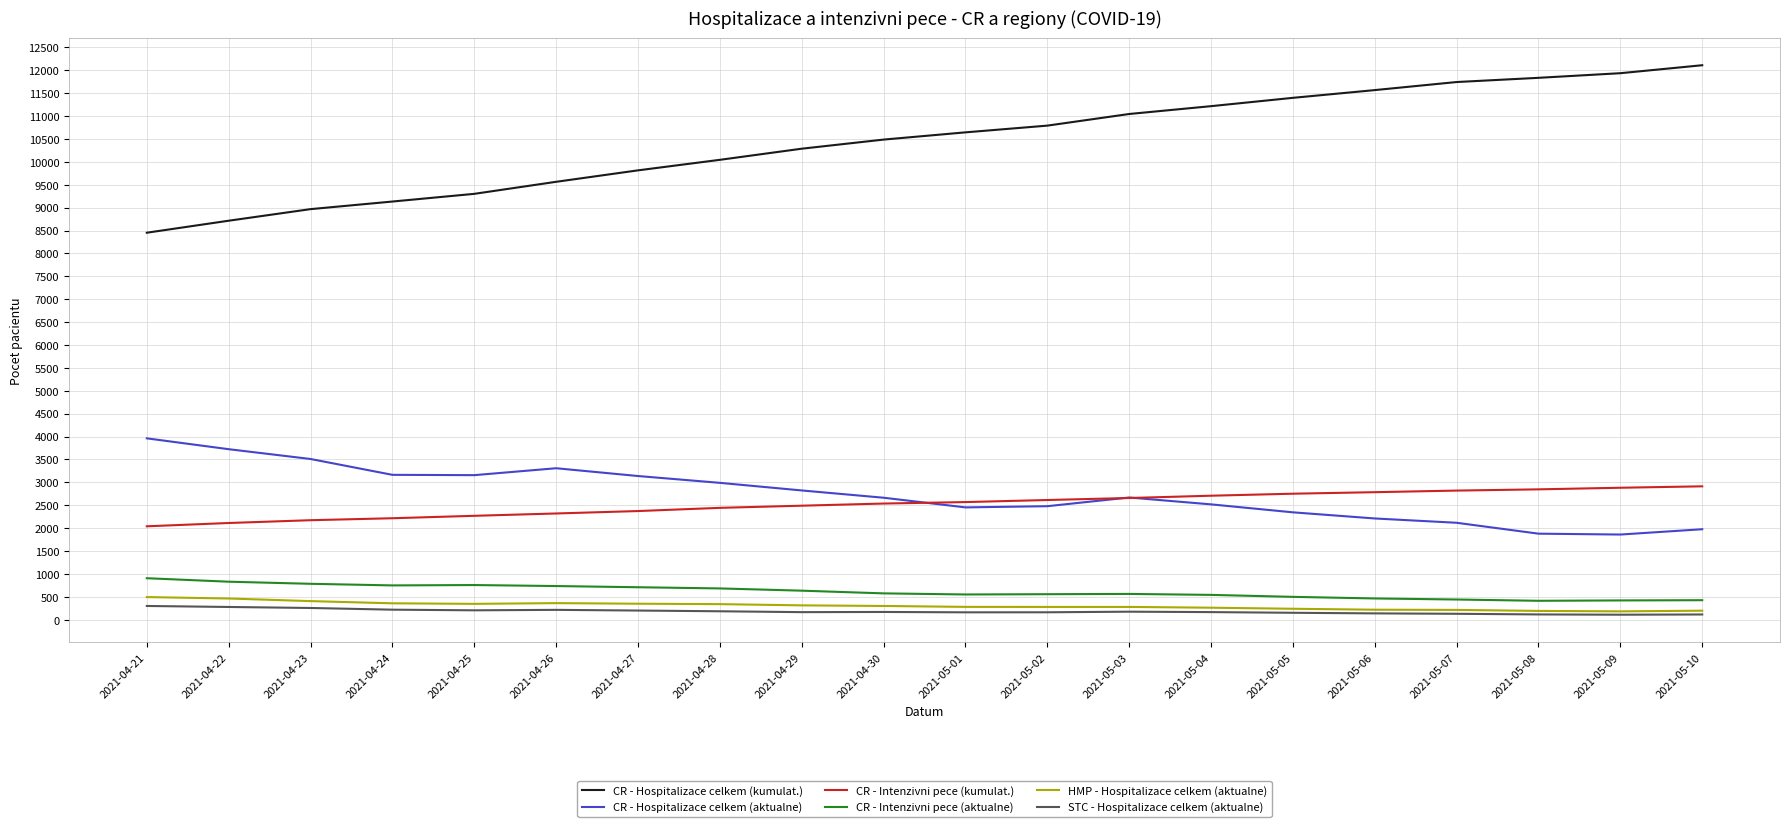

Which series has the widest spread of values?

CR - Hospitalizace celkem (kumulat.)